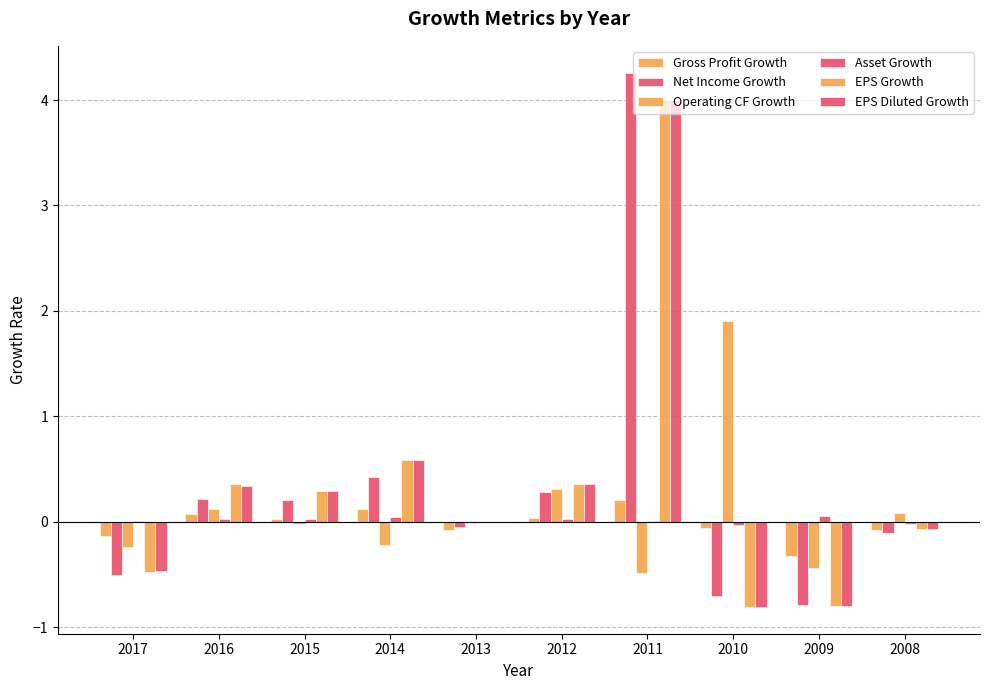

The value of Net Income Growth at 2012 is 0.2. True or false?

False